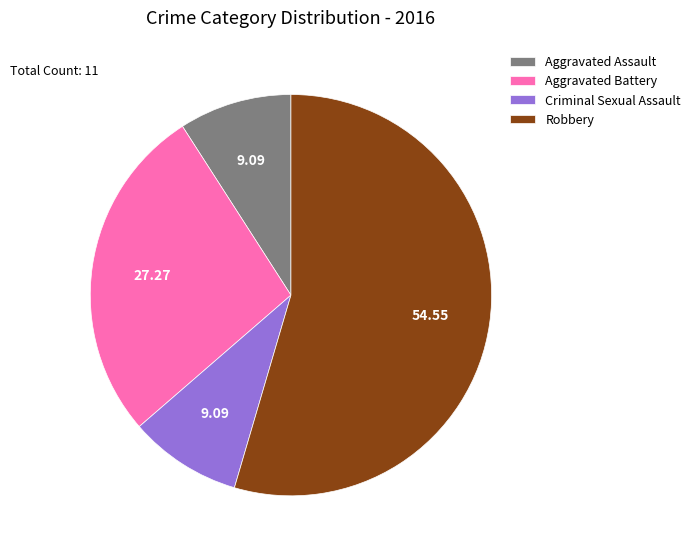

Is it true that Robbery is 47% of the pie?

False